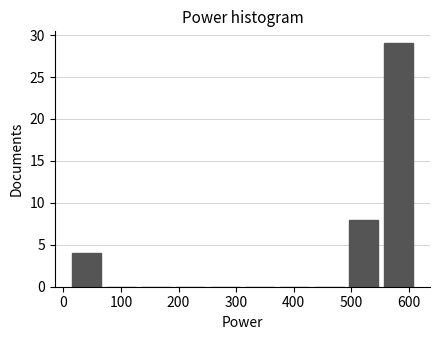

Which range on the x-axis has the tallest bar?

550 to 610